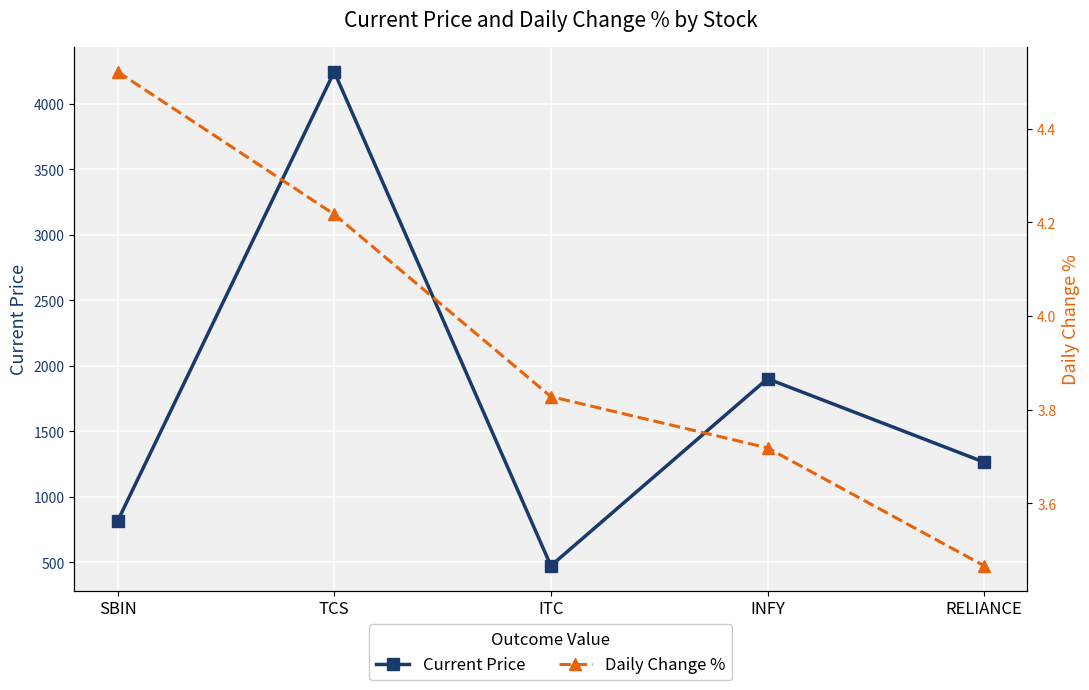

What is the spread (max minus min) of values at RELIANCE?

1261.9